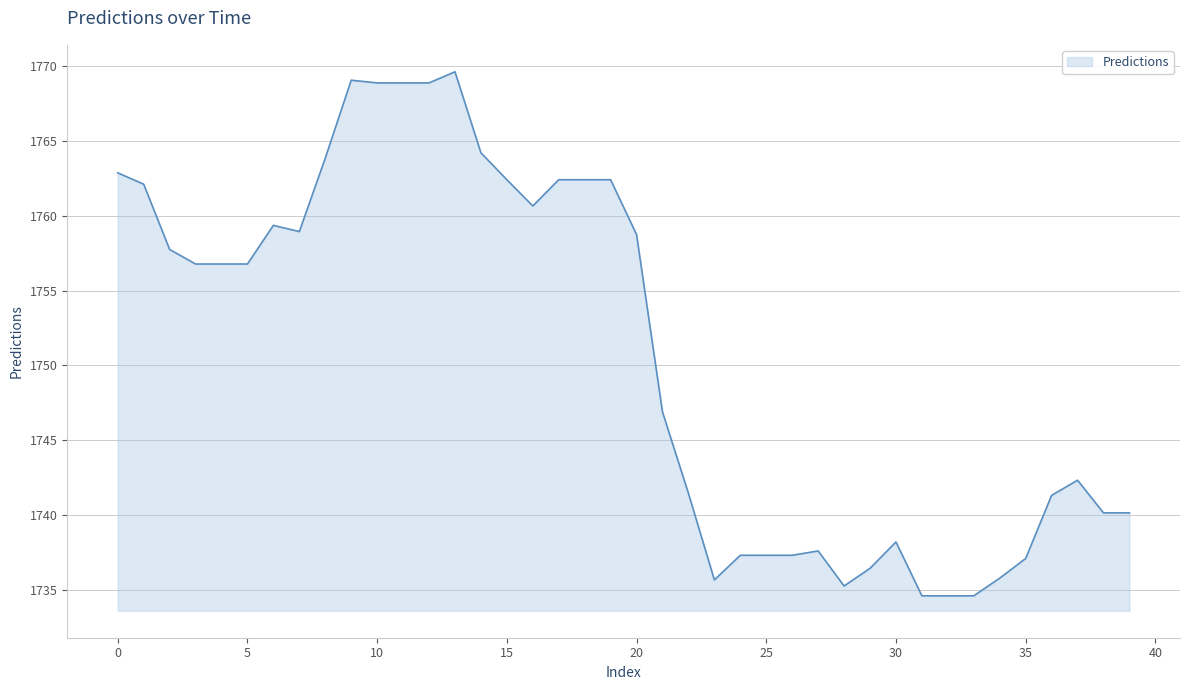

What is the maximum value shown in the chart?

1769.6